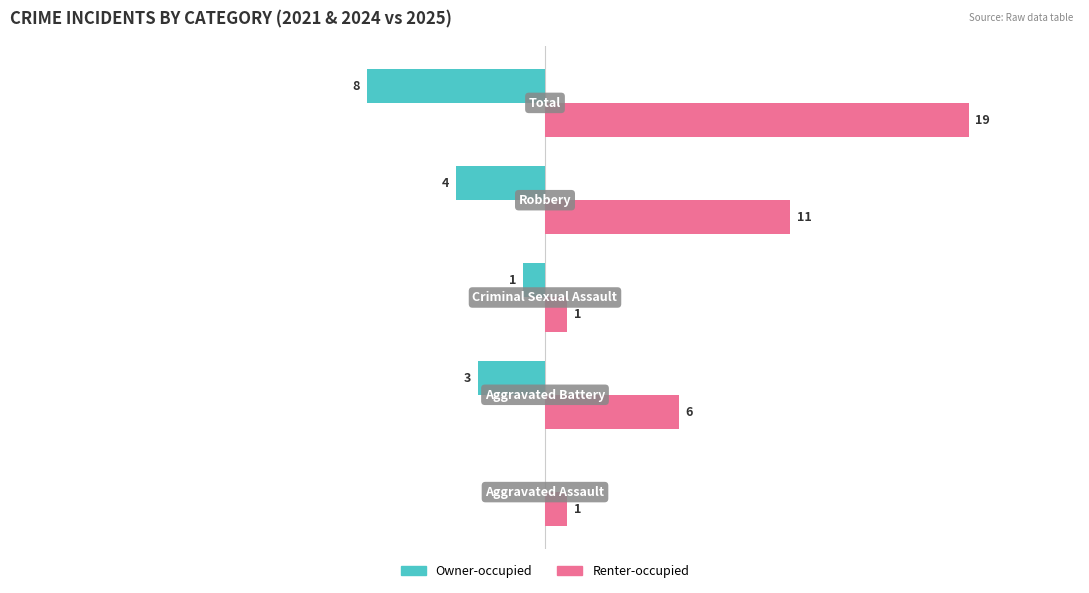

Which series has the largest total across all categories?

Renter-occupied